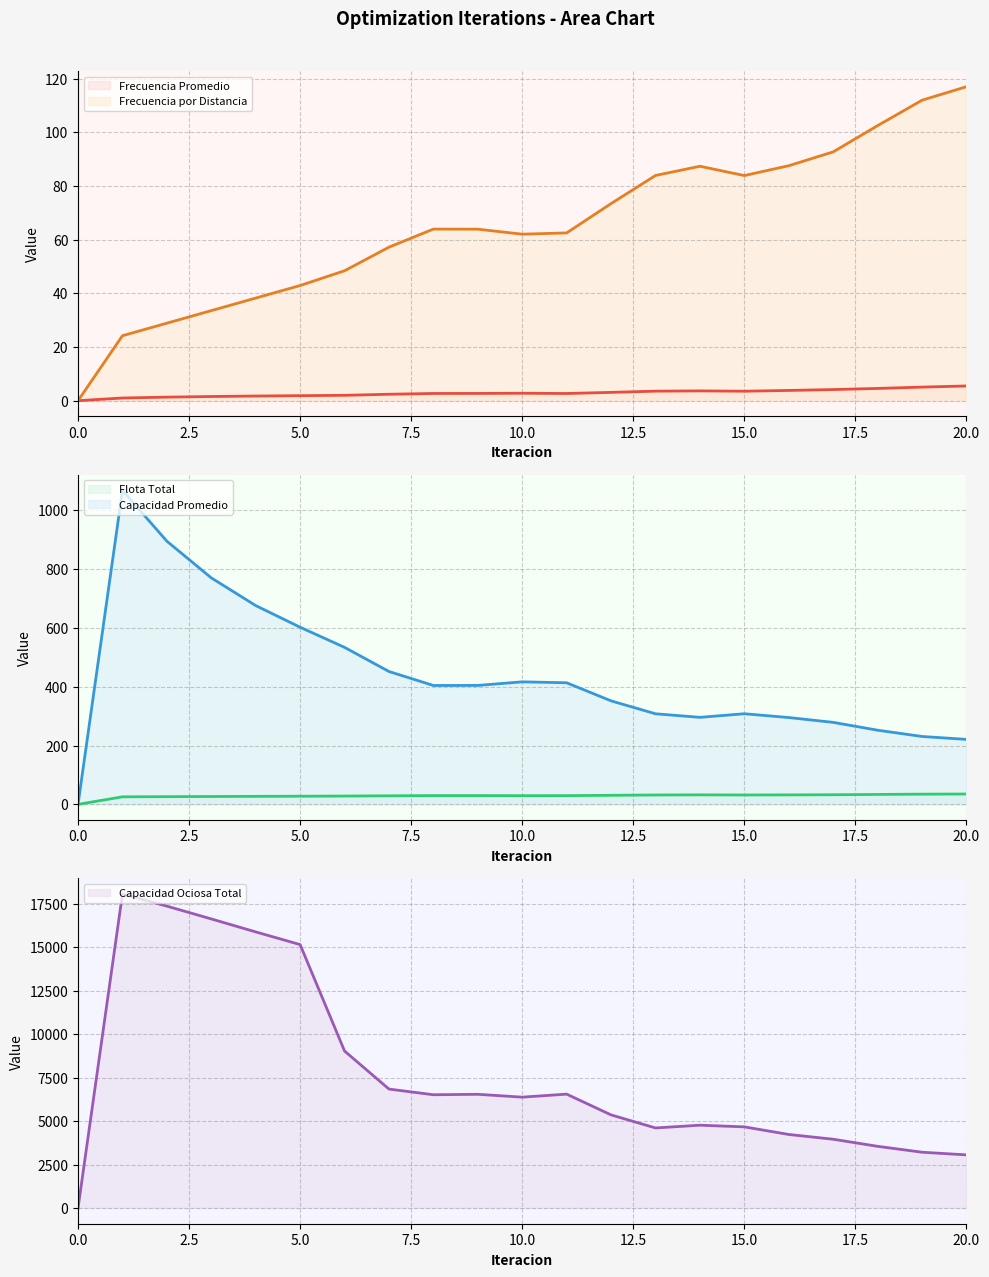

Where is the first local maximum for Frecuencia Promedio?

10